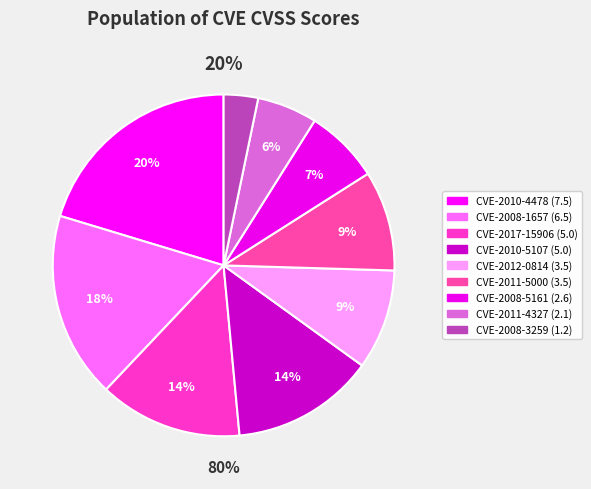

Which category has the smallest portion of the pie?

CVE-2008-3259